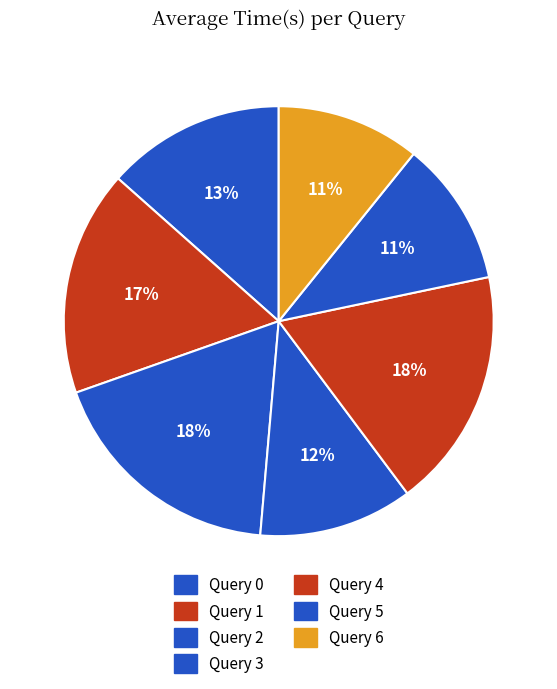

Count the number of slices in the pie.

7